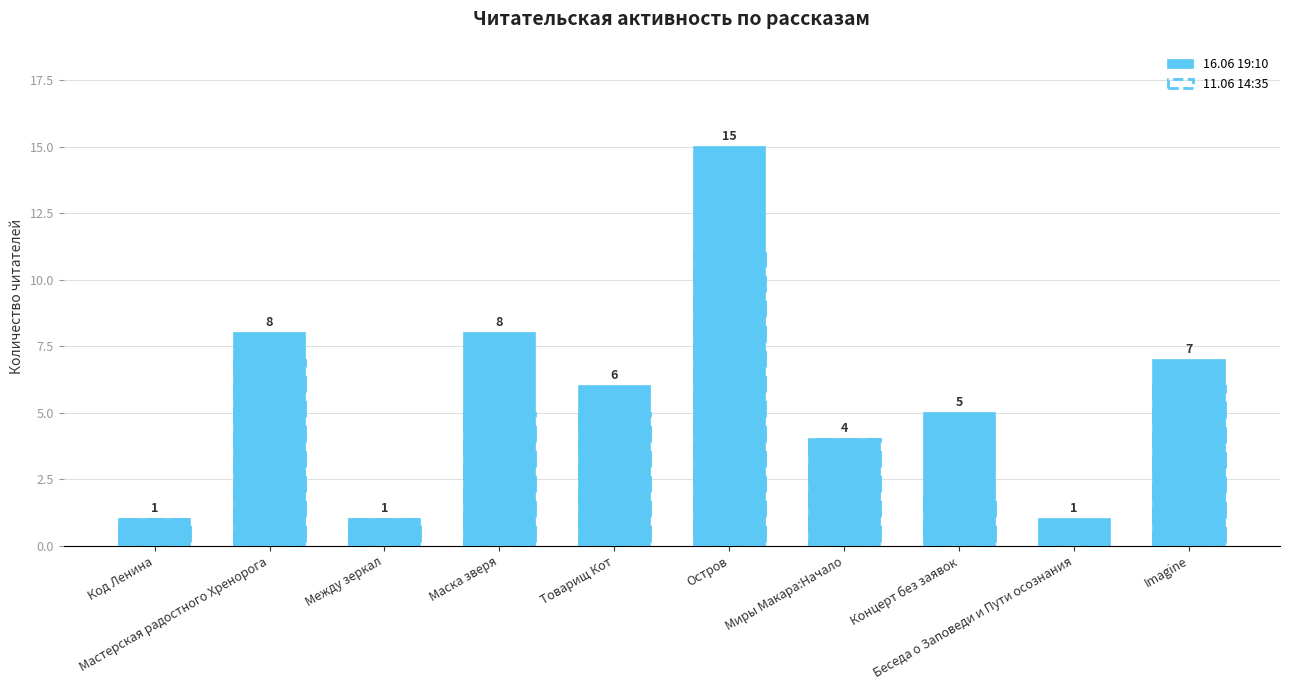

Approximately how many times larger is the value at Товарищ Кот compared to Между зеркал?

6.0